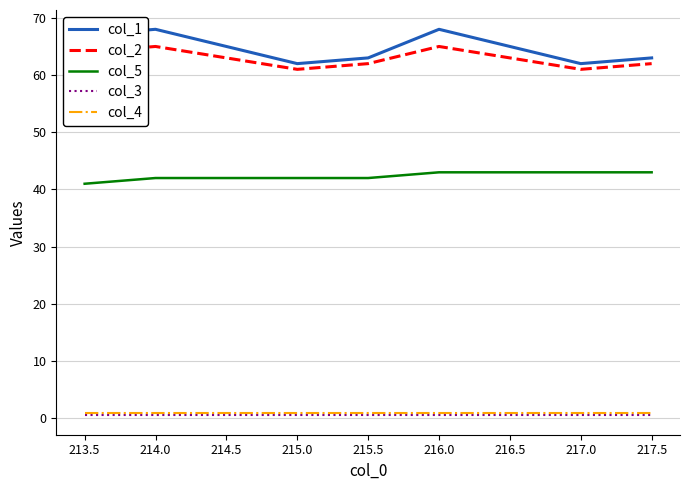

What is the total value across all series at 215.0?

166.5